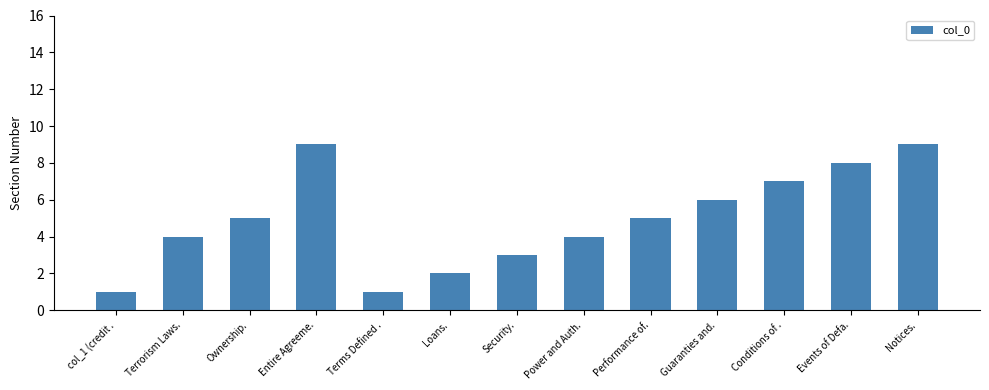

Which has a higher value, Terms Defined . or Entire Agreeme.?

Entire Agreeme.